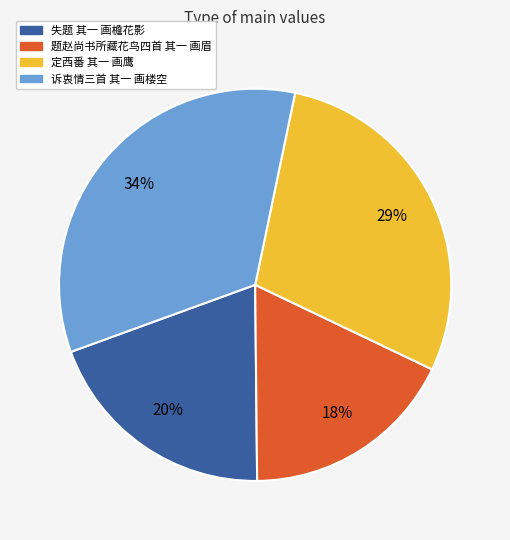

Rank the categories by value from highest to lowest.

诉衷情三首 其一 画楼空, 定西番 其一 画鹰, 失题 其一 画檐花影, 题赵尚书所藏花鸟四首 其一 画眉